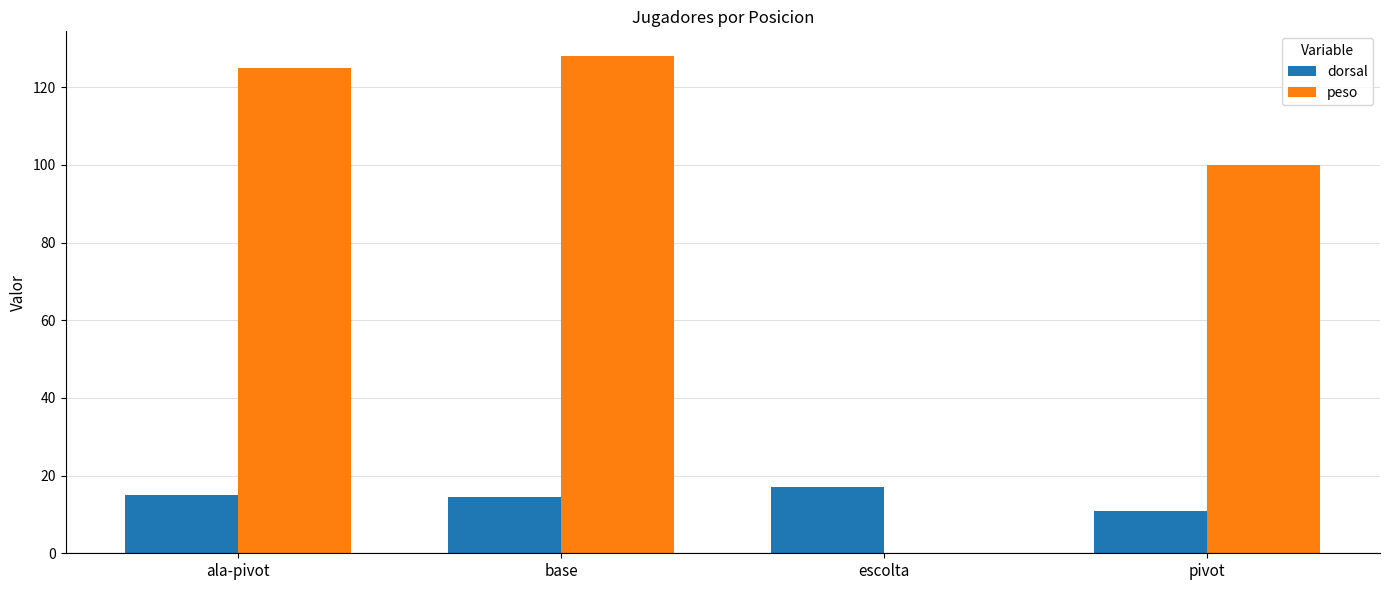

At which category is the sum across all series the highest?

base